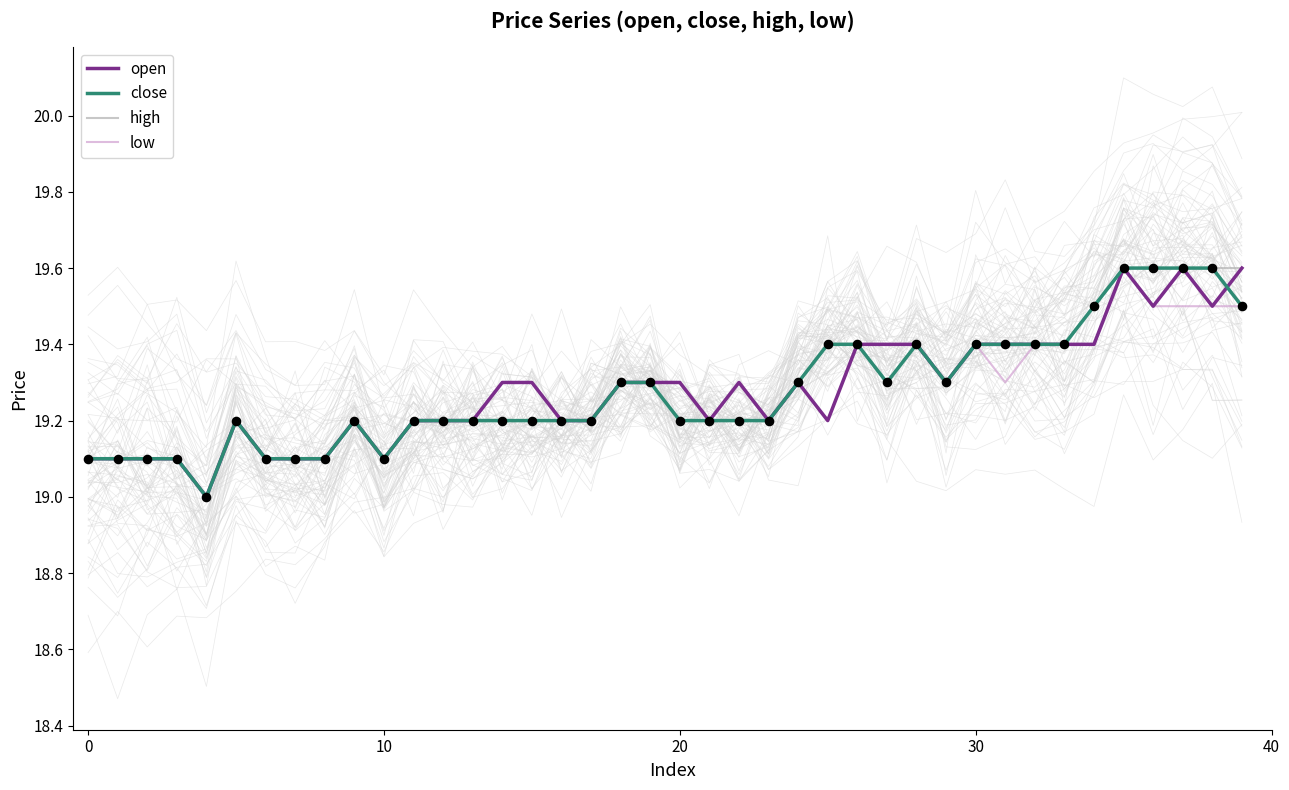

At how many categories does at least one series exceed 19?

39